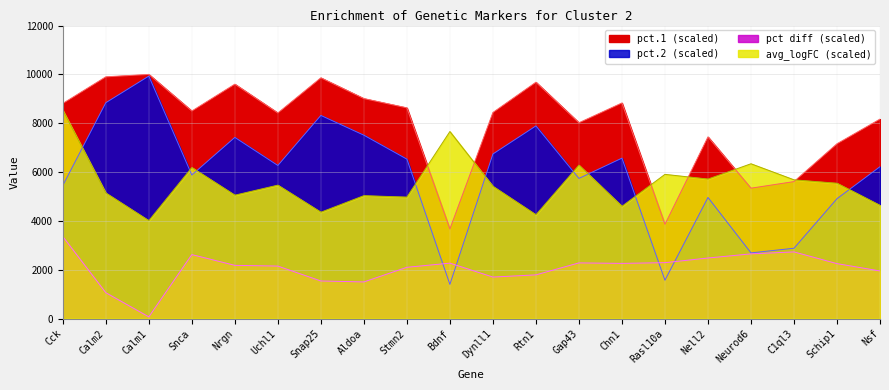

Rank the series by their maximum value, from highest to lowest.

pct.1, pct.2, avg_logFC, pct_diff